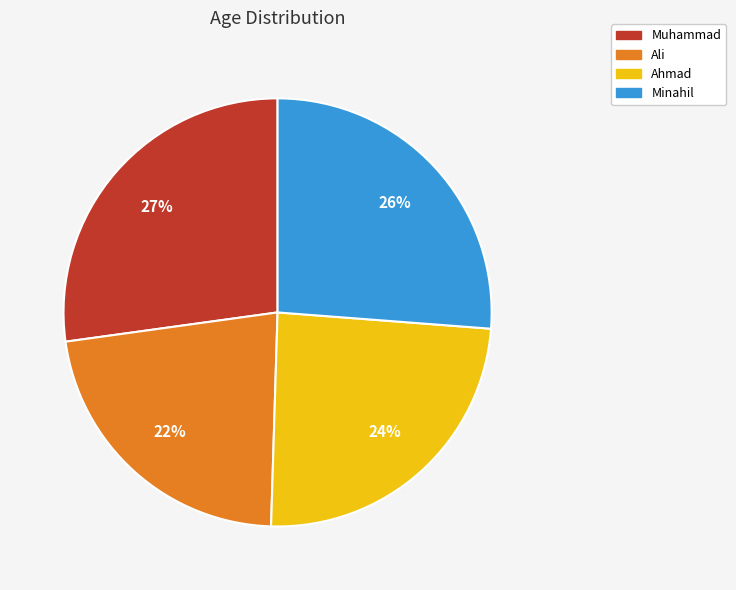

Combined, do Muhammad and Ahmad account for over 50%?

Yes